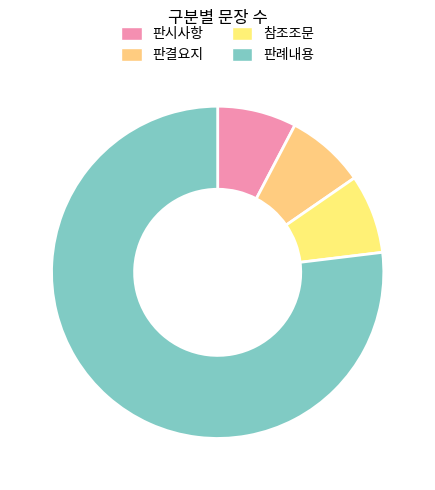

What is the total percentage of 판시사항 and 판례내용?

84.6%